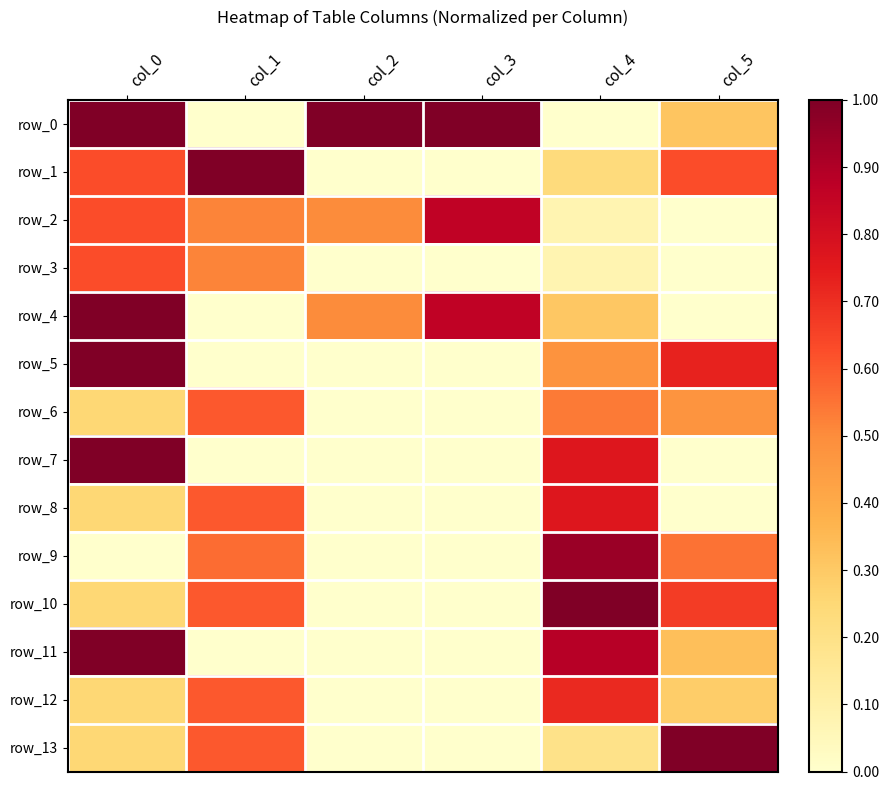

How many data points does each series have?

6